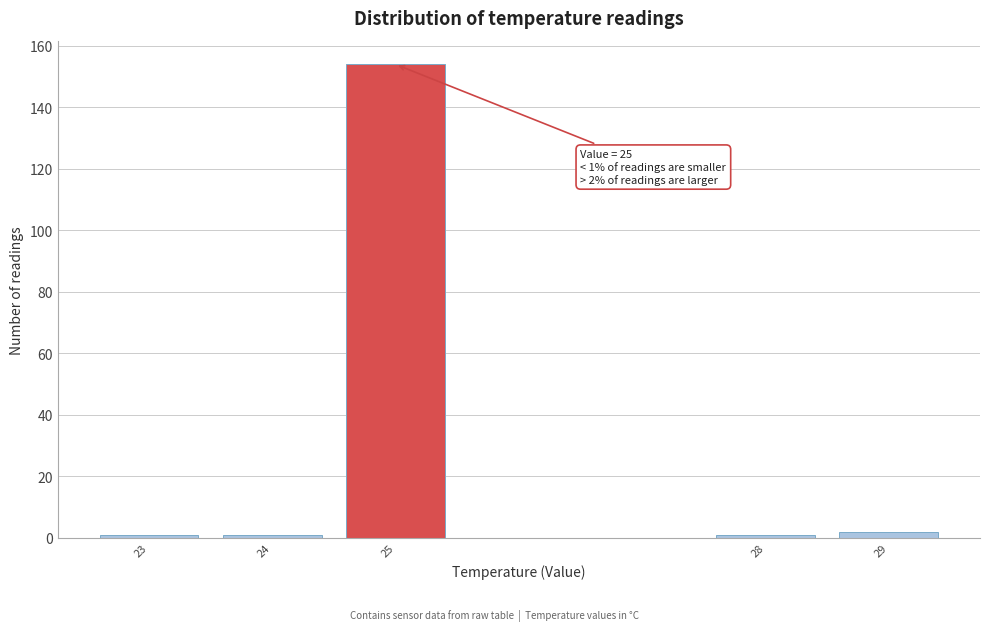

Which range on the x-axis has the tallest bar?

24.5 to 25.5